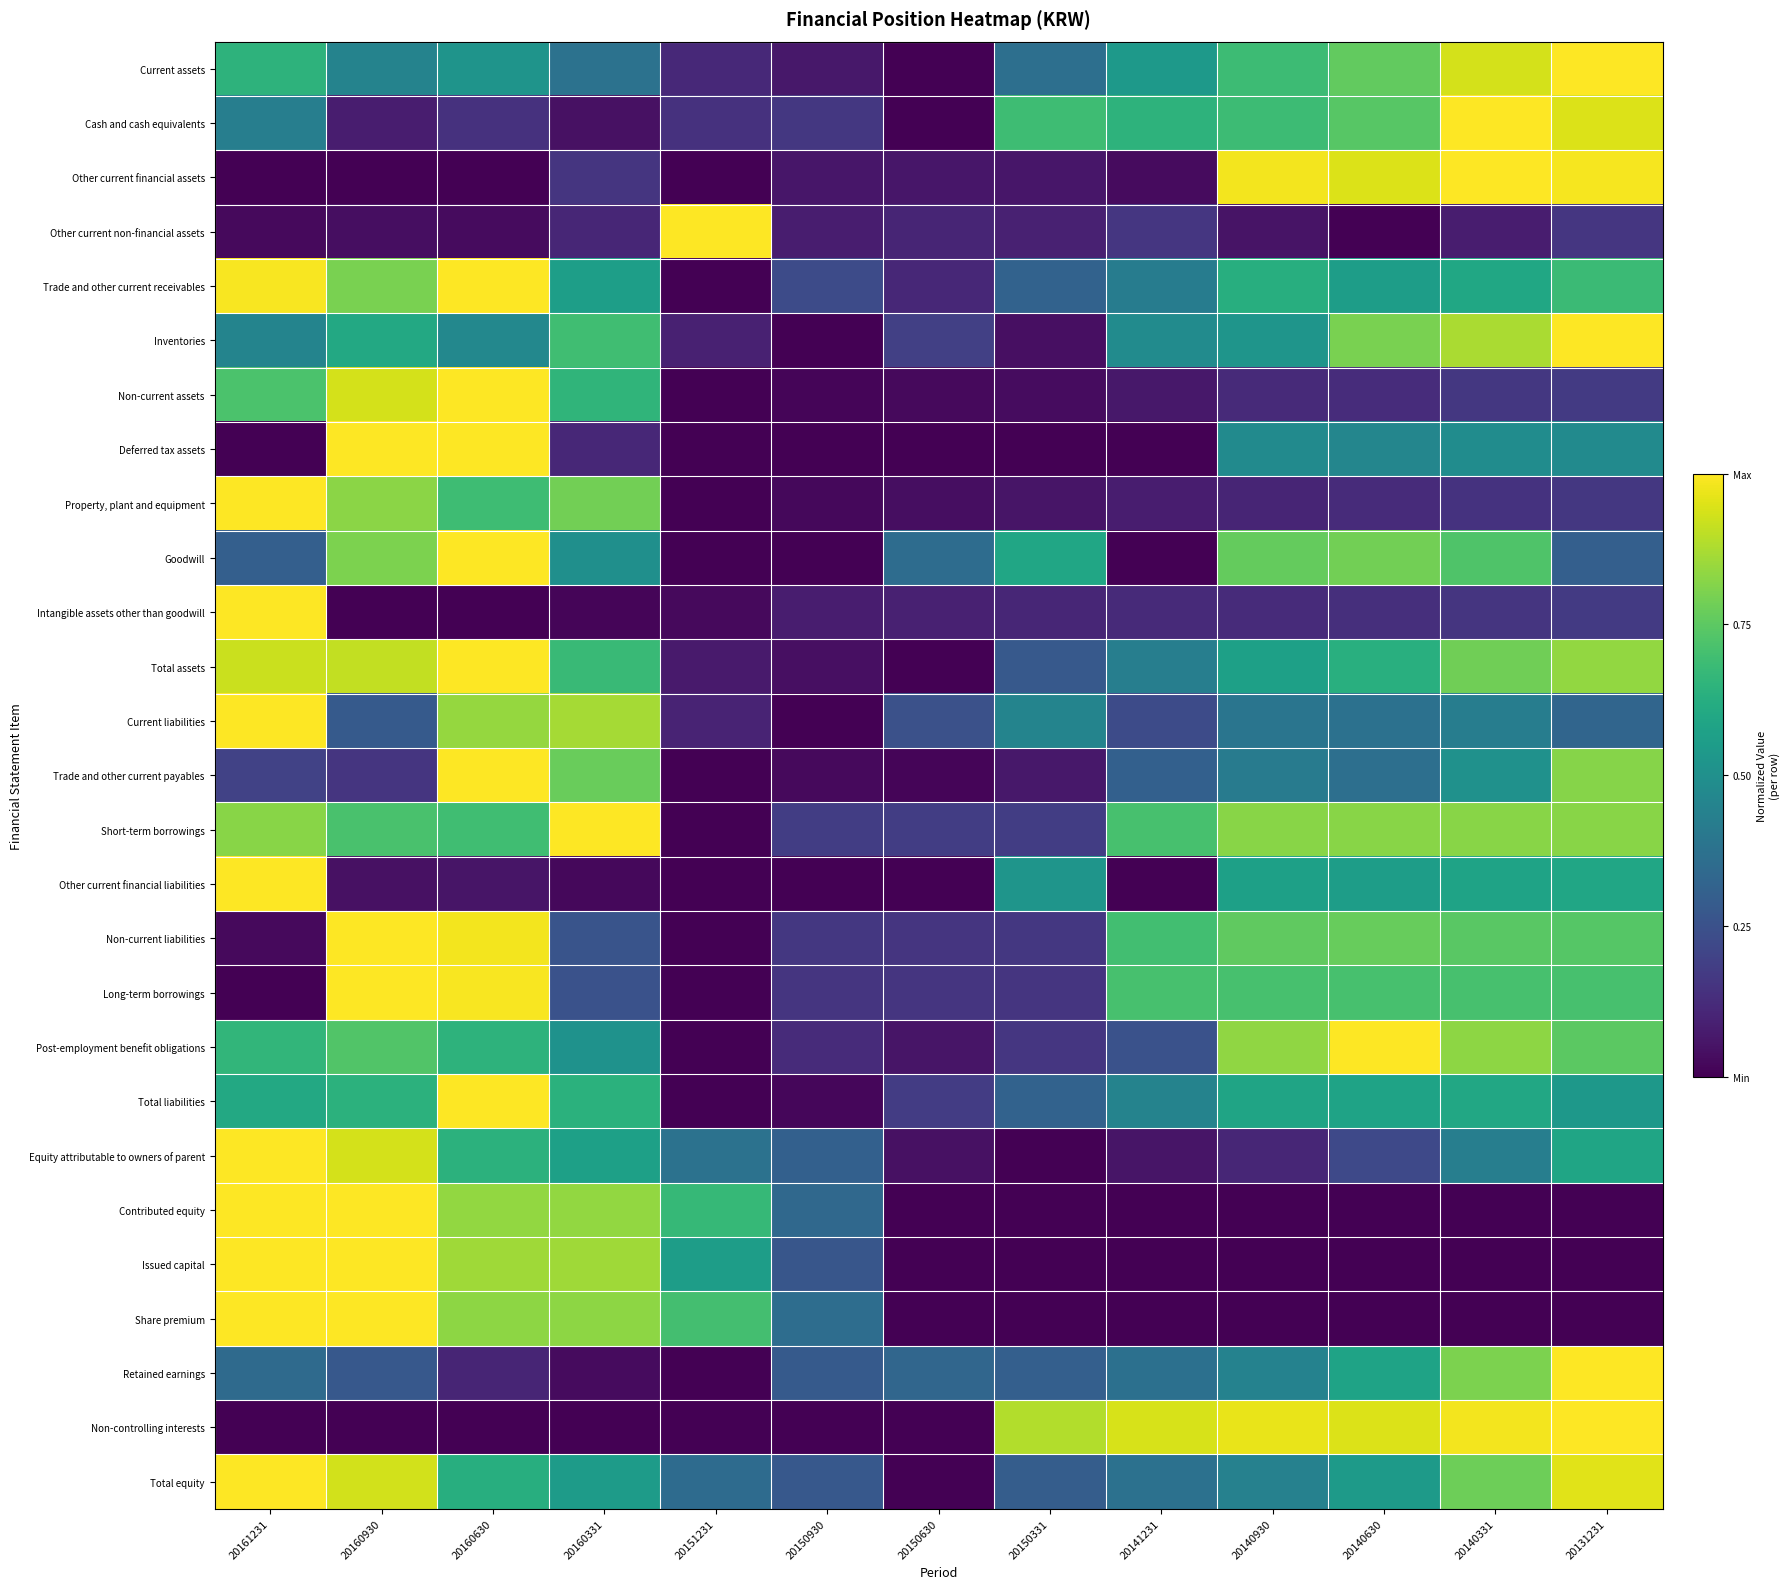

At how many categories does at least one series exceed 0?

13